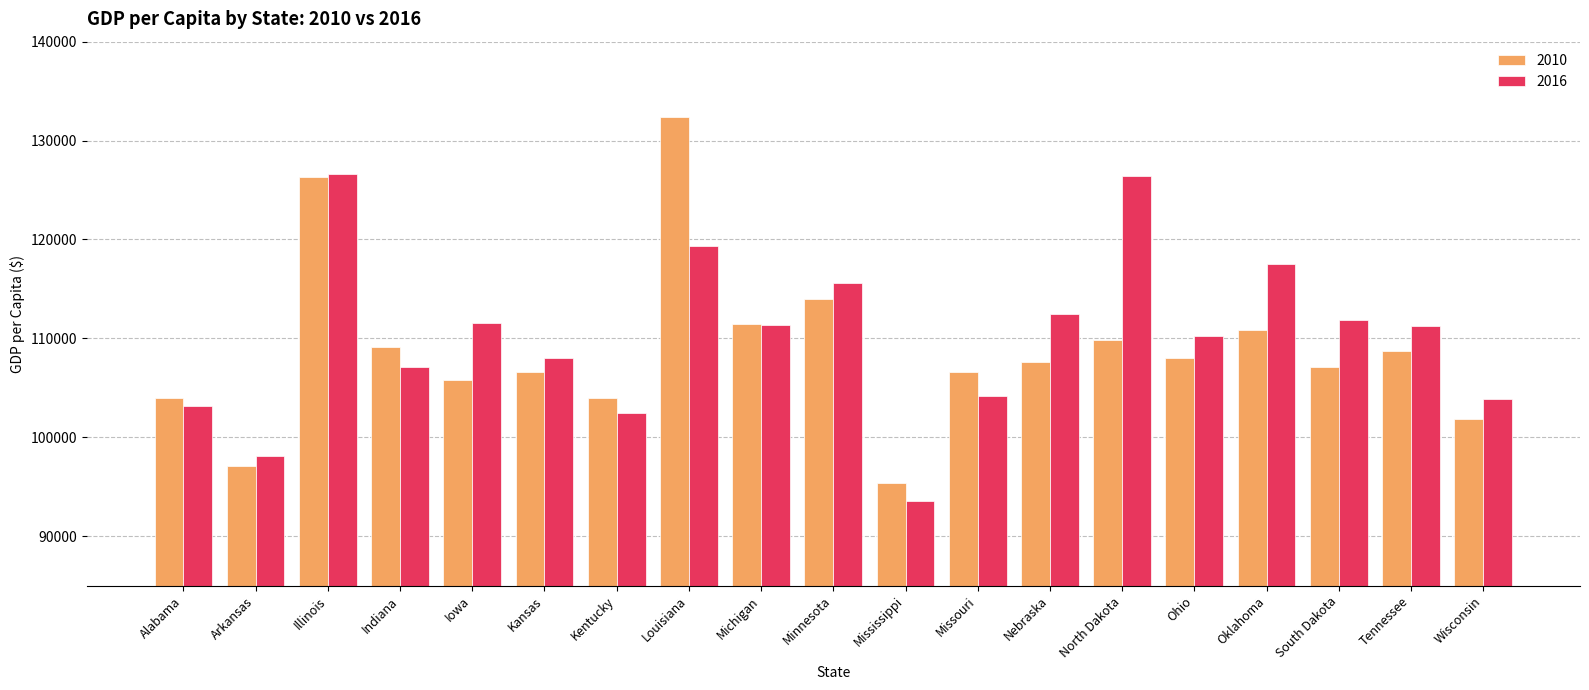

Rank the series at Kentucky from highest to lowest value.

2010, 2016